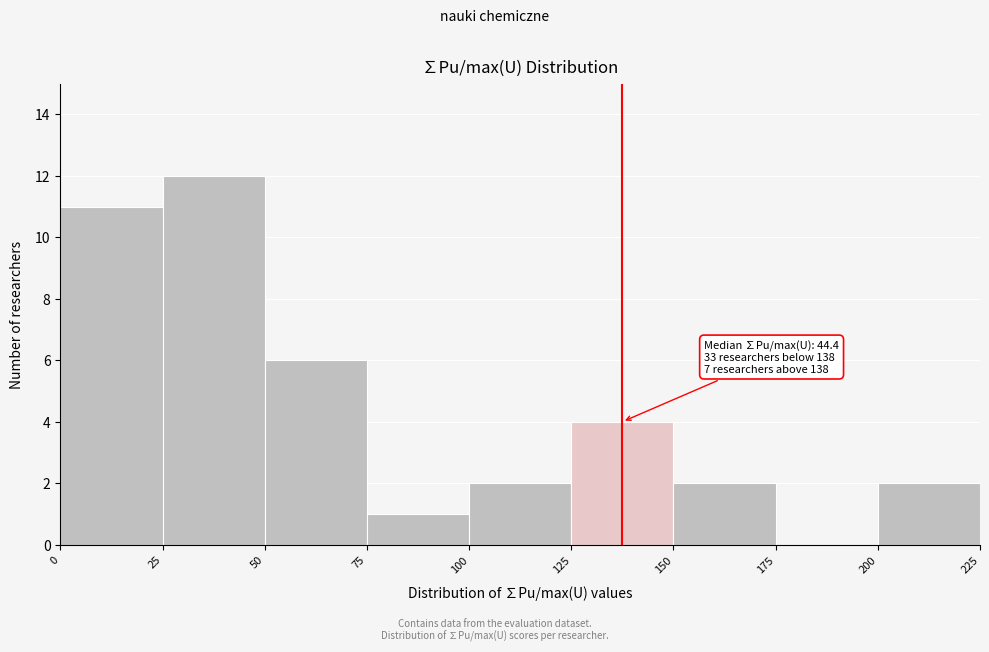

Which range on the x-axis has the tallest bar?

25 to 50